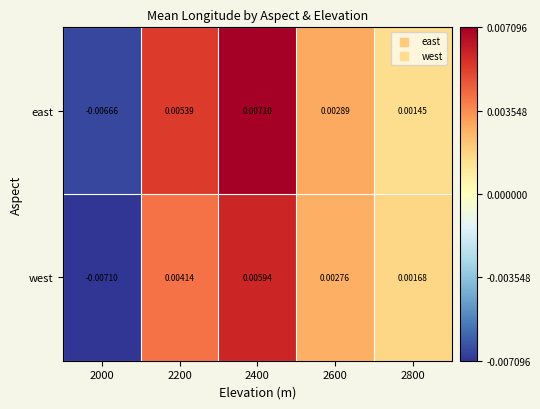

At which category does the chart reach its peak across all series?

2400